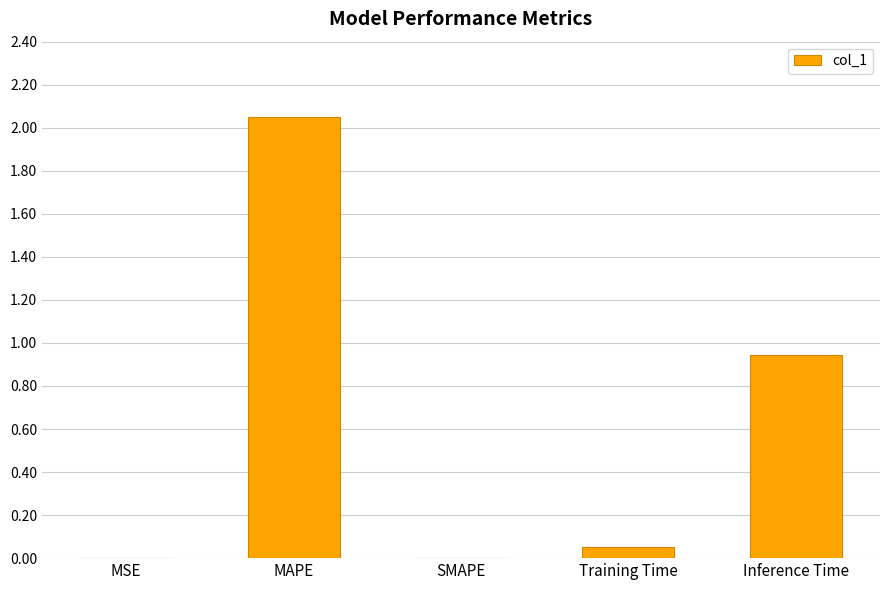

The value at Inference Time is 0.5. True or false?

False